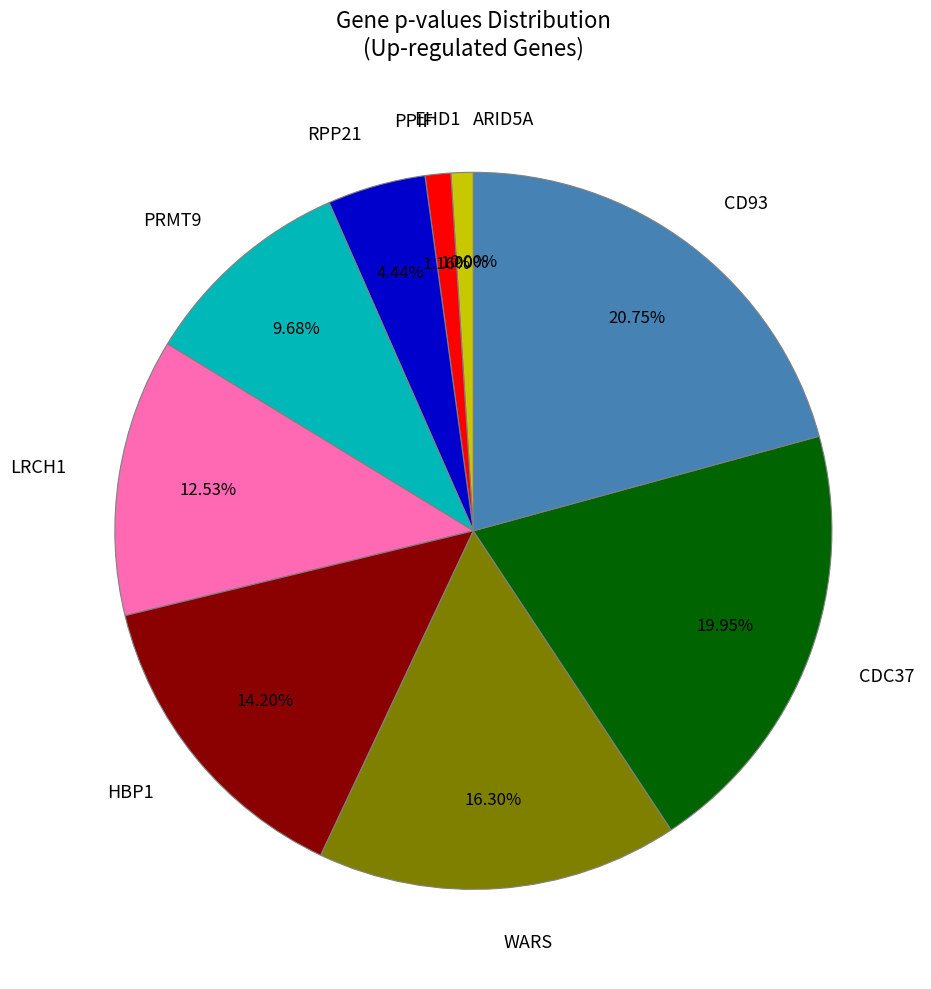

What portion of the pie excludes LRCH1?

87.5%